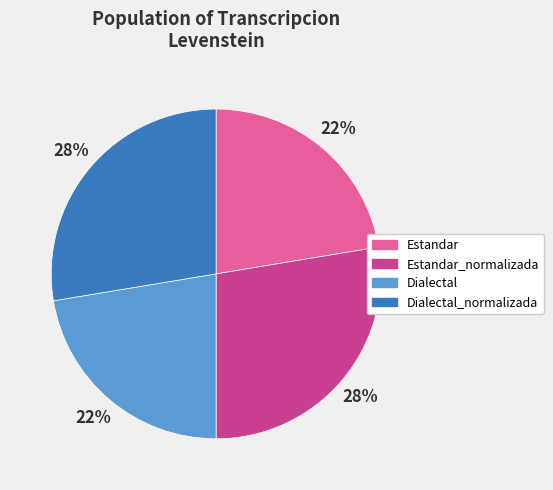

Is it true that Estandar is 9% of the pie?

False